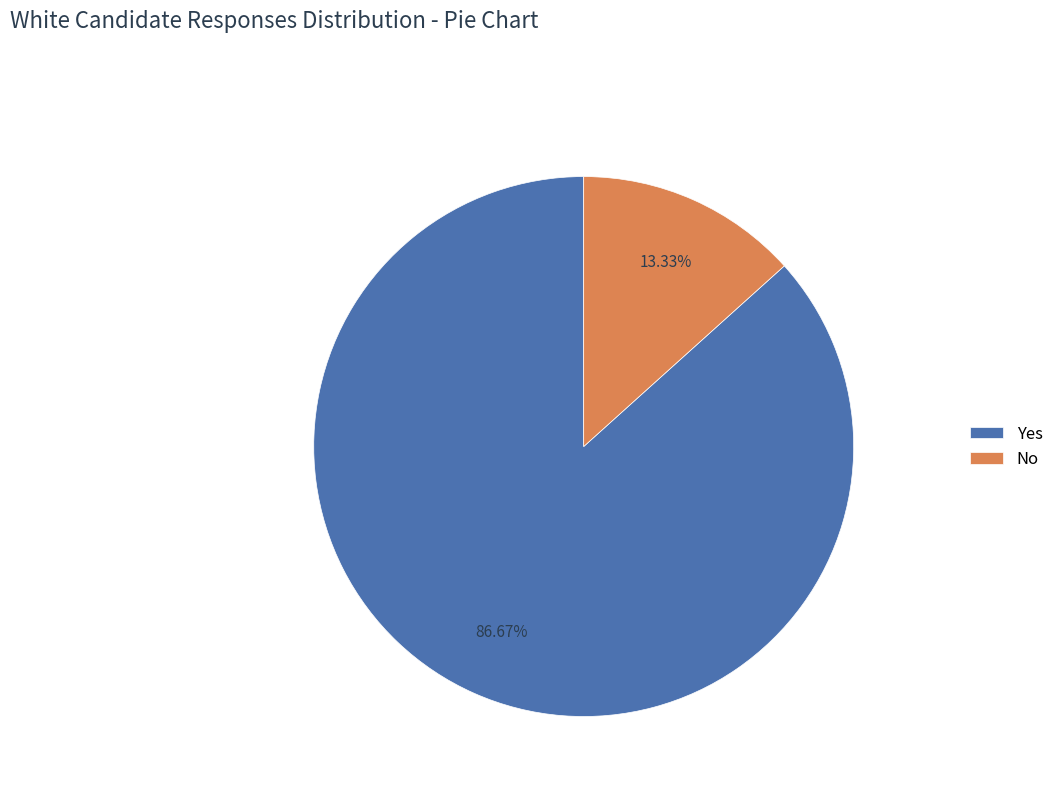

Which slice represents more than half of the pie?

Yes